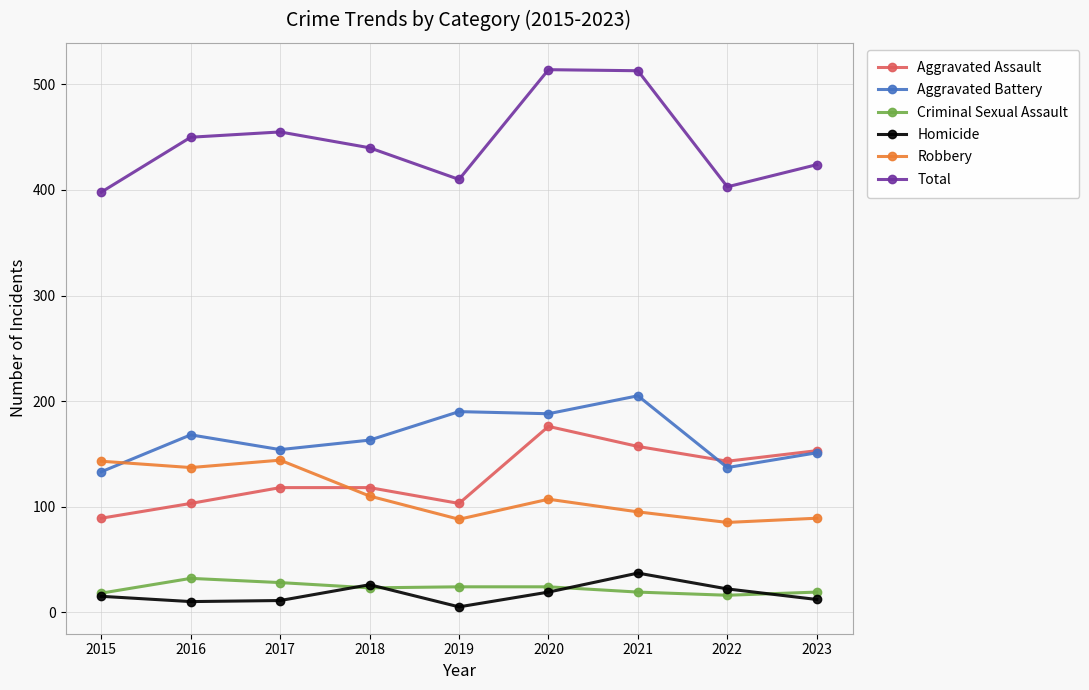

At how many categories does at least one series exceed 304?

9